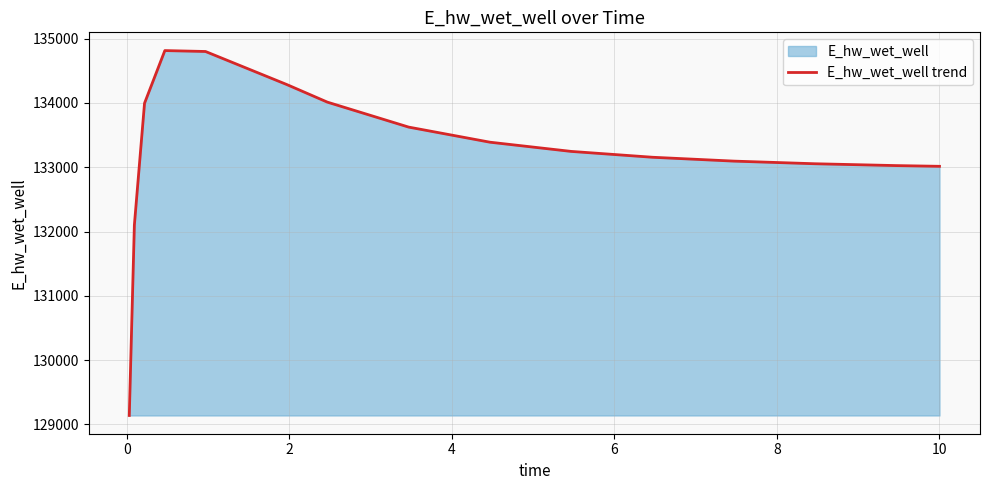

What is the difference between the maximum and minimum values?

5674.9